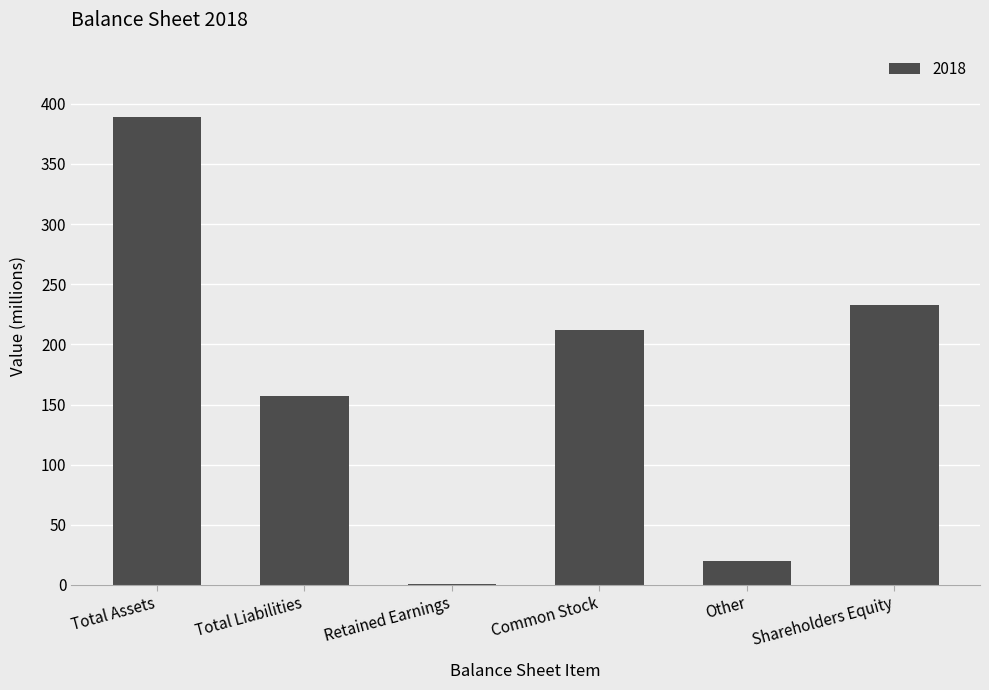

At which category does the chart reach its peak across all series?

Total Assets